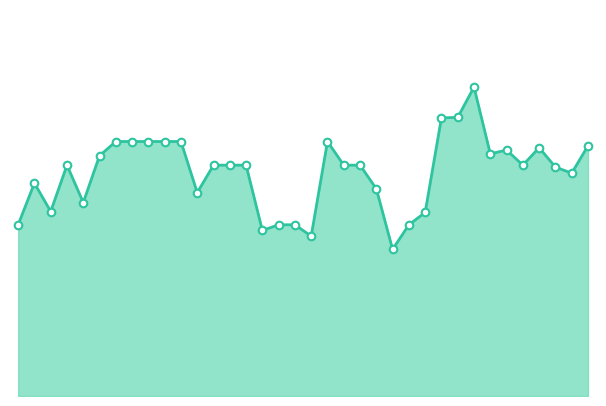

Does the chart have visible grid lines?

No